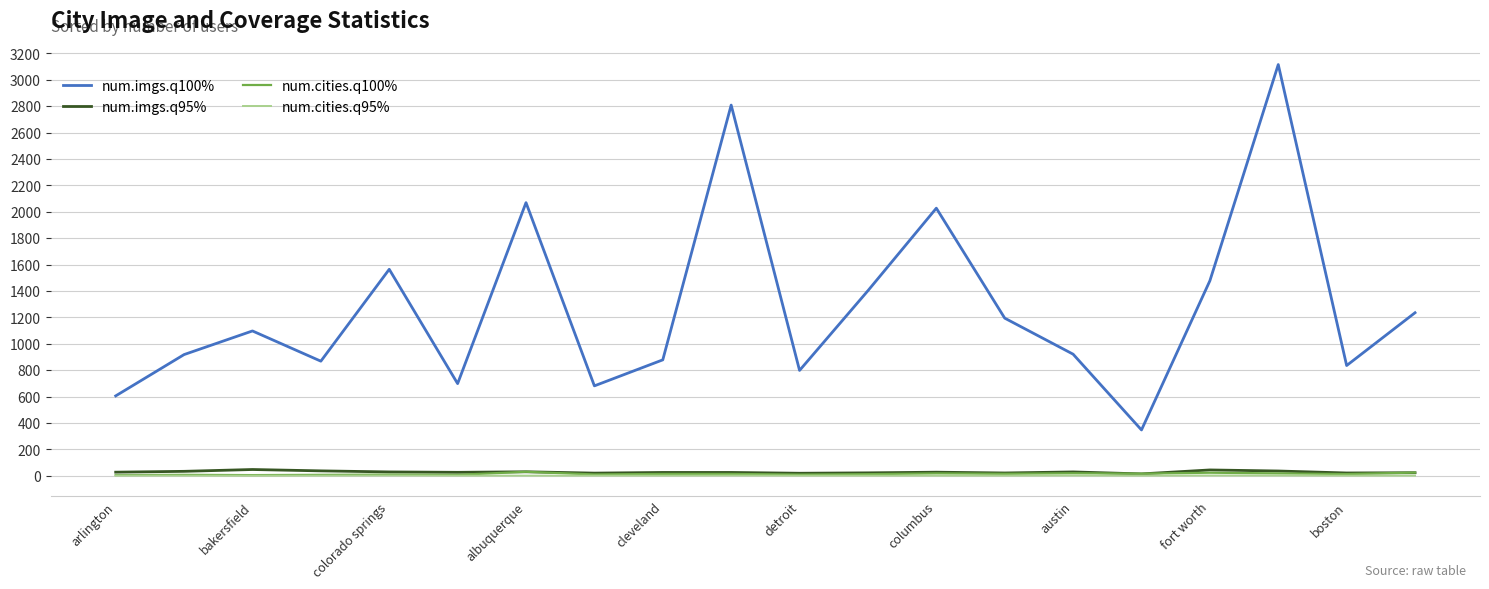

What is the maximum value shown in the chart?

3116.0